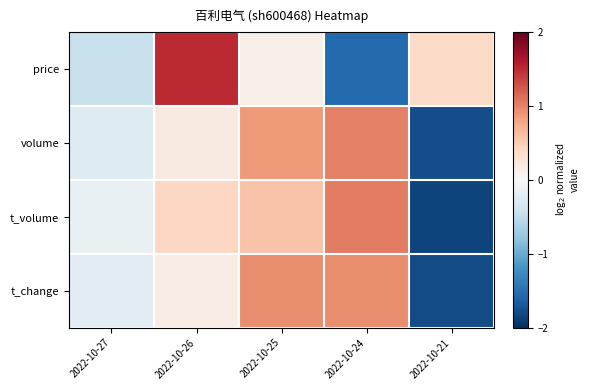

Which label corresponds to the largest value in the chart?

2022-10-26